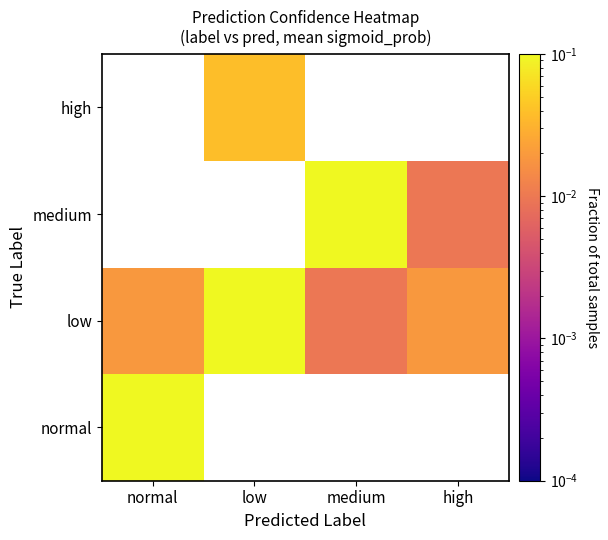

Which category has the lowest value across all series?

medium